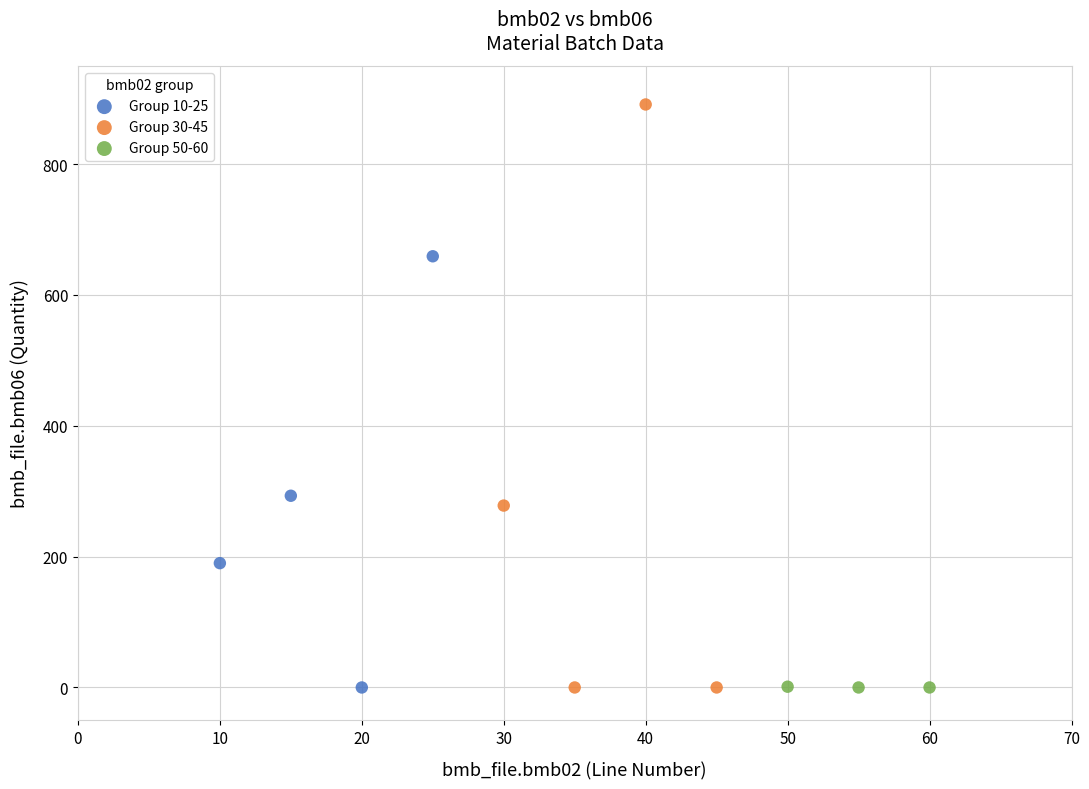

Which series contains the highest Y value?

Group 30-45